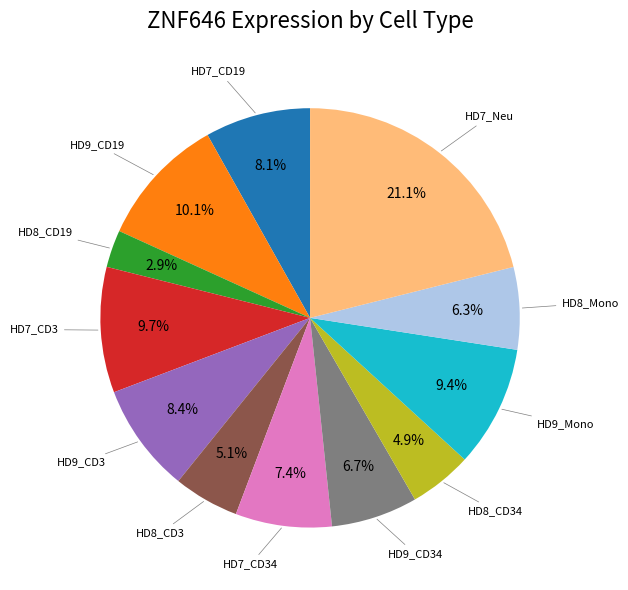

Is there any slice that represents more than half of the pie?

No